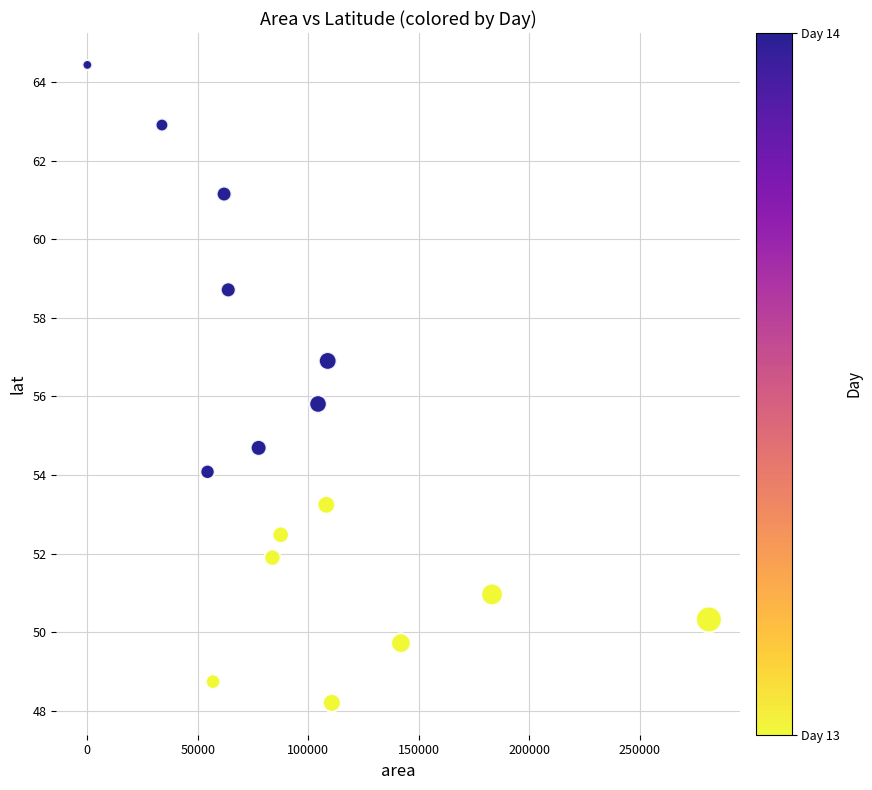

What Y value in the scatter plot is closest to 56?

55.8